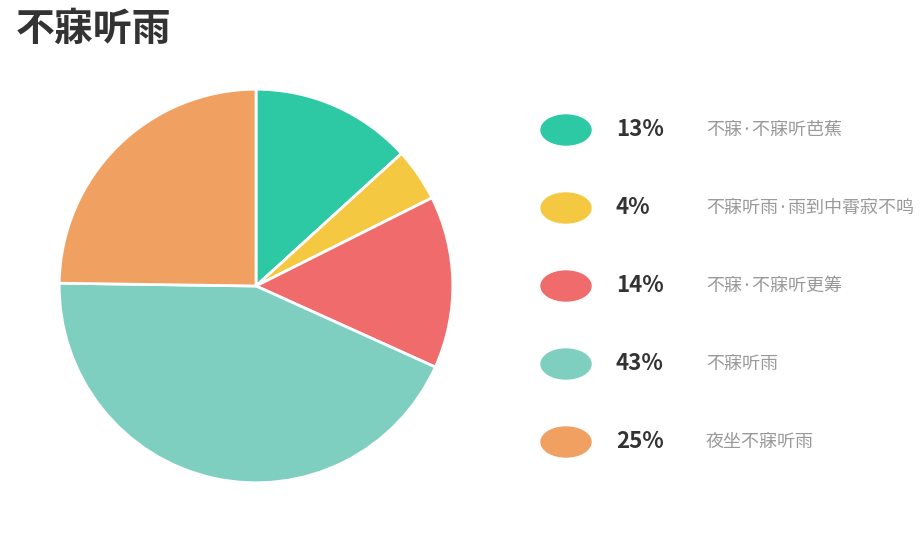

Does any single category account for the majority?

No